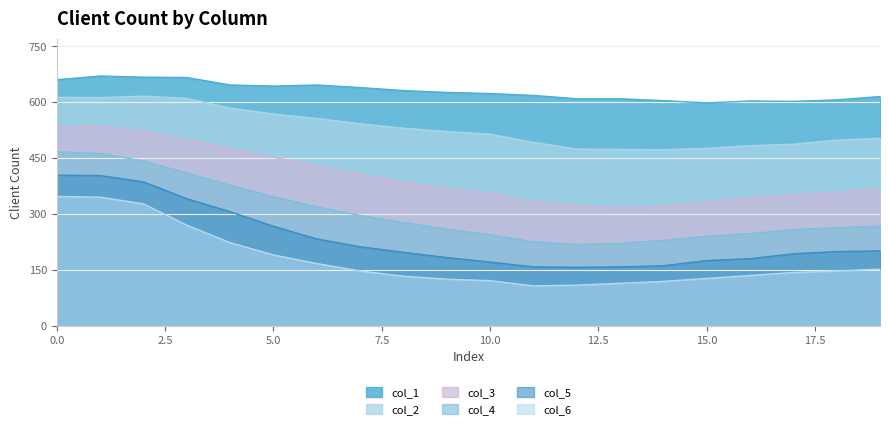

At which category does the chart reach its peak across all series?

1